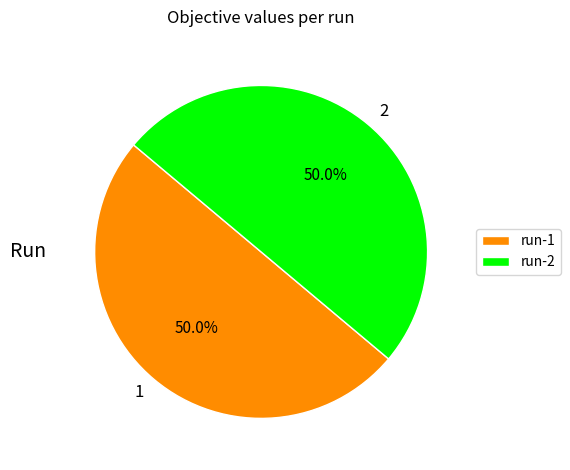

Is the sum of run-2 and run-1 greater than half?

Yes